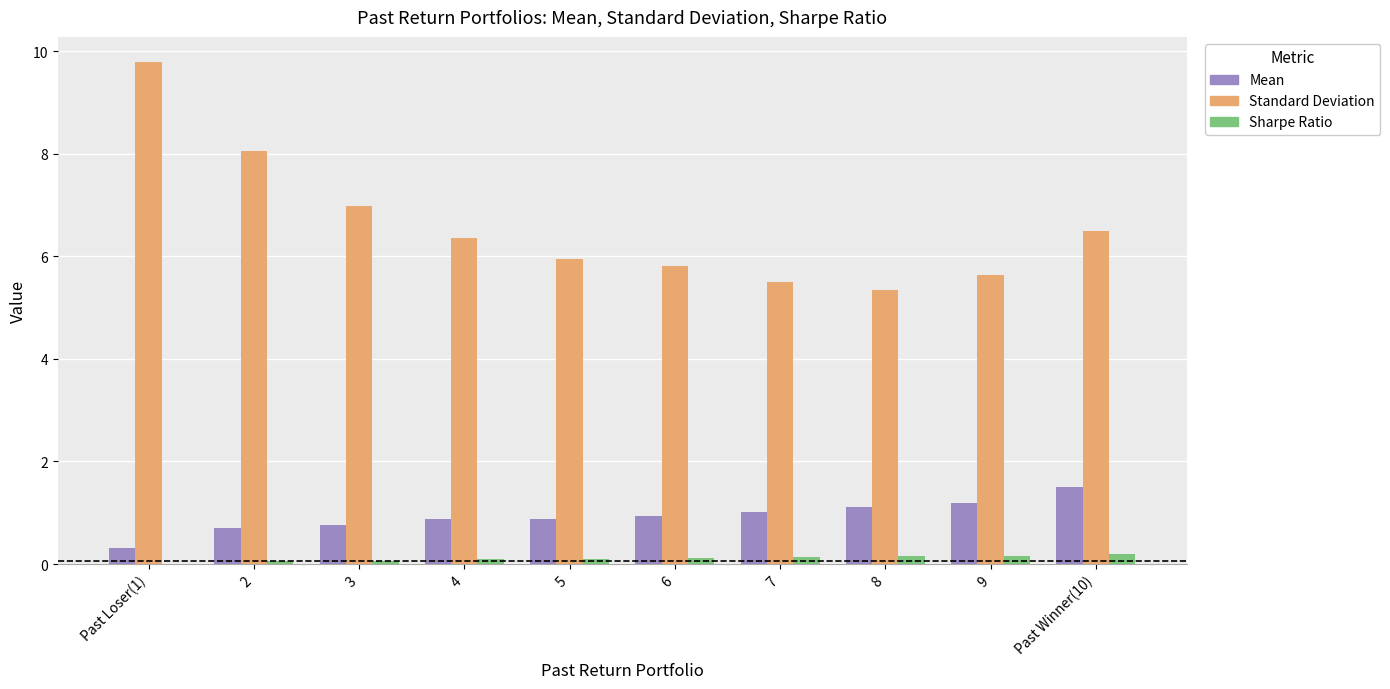

Which series has the largest total across all categories?

Standard Deviation